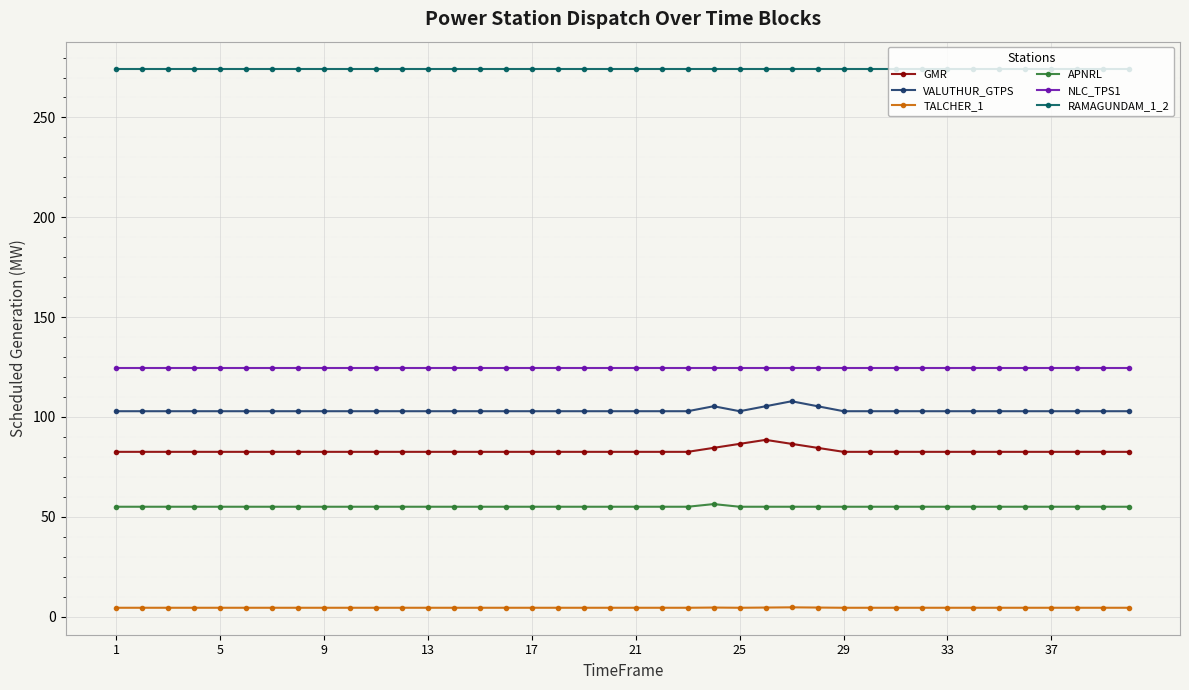

How many lines are shown in the chart?

6